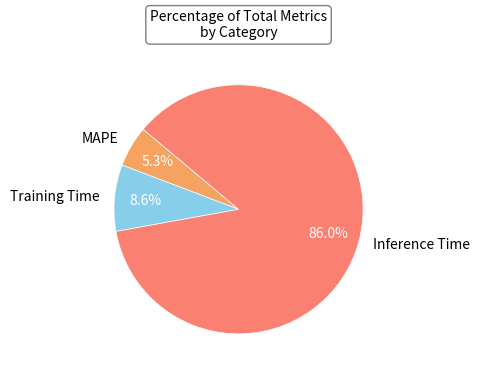

To the nearest percent, what percentage of the pie is Inference Time?

86%